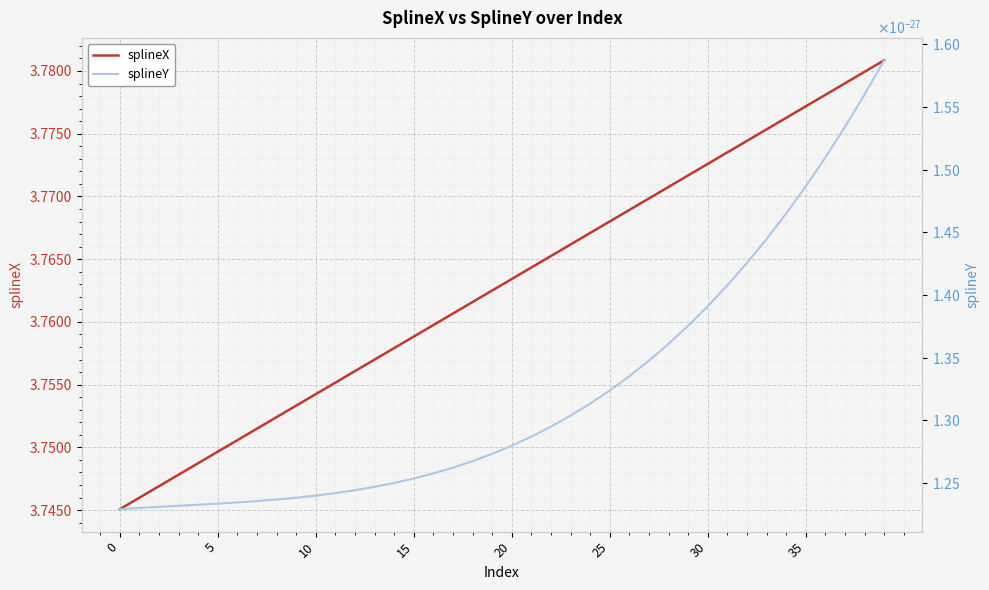

Reading left to right, transcribe all the data shown in this chart.

splineX: 3.7	3.7	3.7	3.7	3.7	3.7	3.8	3.8	3.8	3.8	3.8	3.8	3.8	3.8	3.8	3.8	3.8	3.8	3.8	3.8	3.8	3.8	3.8	3.8	3.8	3.8	3.8	3.8	3.8	3.8	3.8	3.8	3.8	3.8	3.8	3.8	3.8	3.8	3.8	3.8
splineY: 0.0	0.0	0.0	0.0	0.0	0.0	0.0	0.0	0.0	0.0	0.0	0.0	0.0	0.0	0.0	0.0	0.0	0.0	0.0	0.0	0.0	0.0	0.0	0.0	0.0	0.0	0.0	0.0	0.0	0.0	0.0	0.0	0.0	0.0	0.0	0.0	0.0	0.0	0.0	0.0